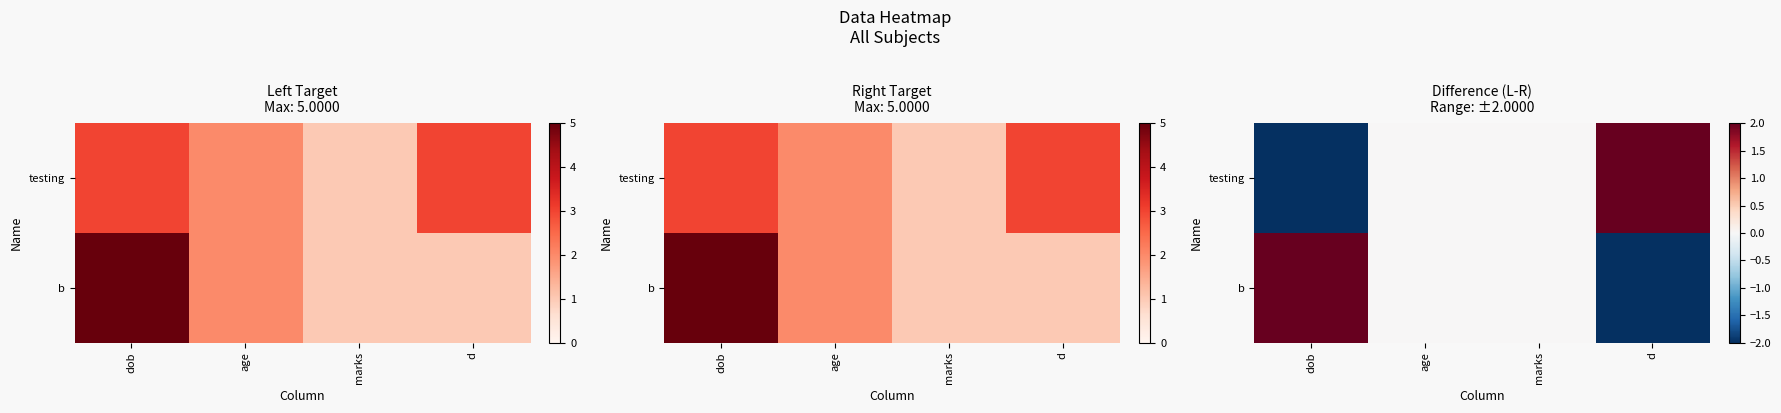

The value of b at age is 3. True or false?

False